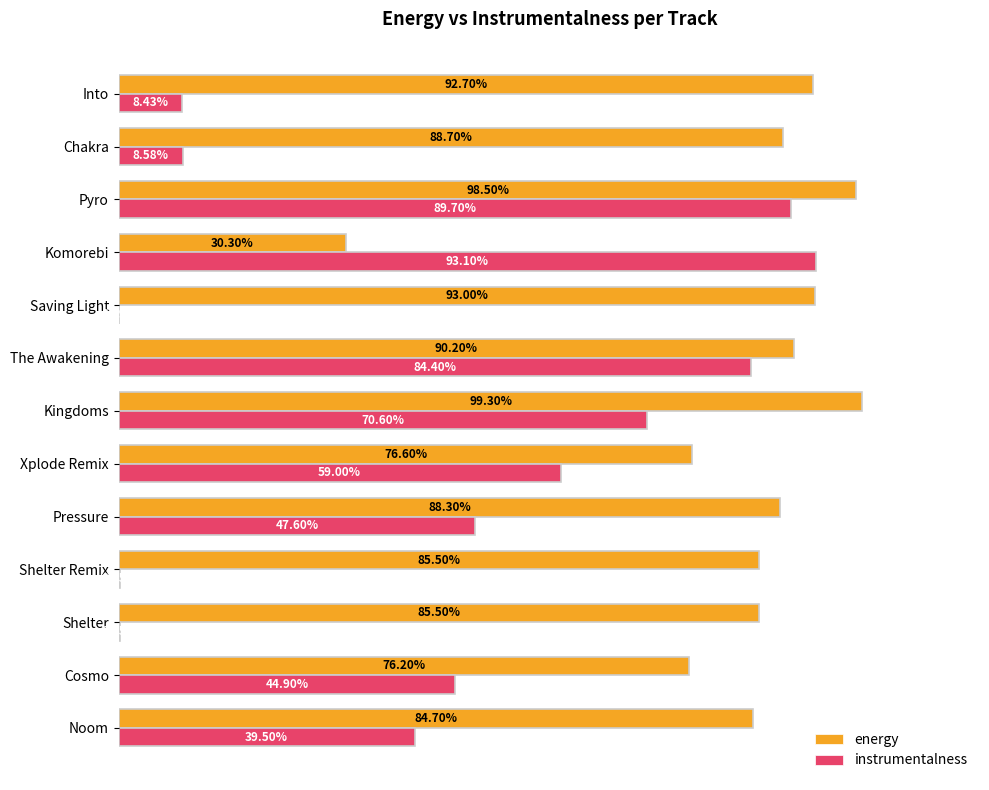

What are all the series names shown in the legend?

energy, instrumentalness